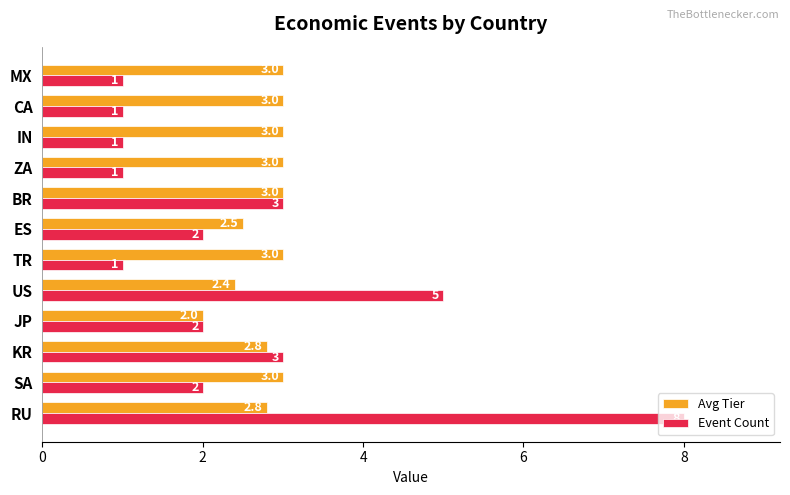

What is the maximum value shown in the chart?

8.0